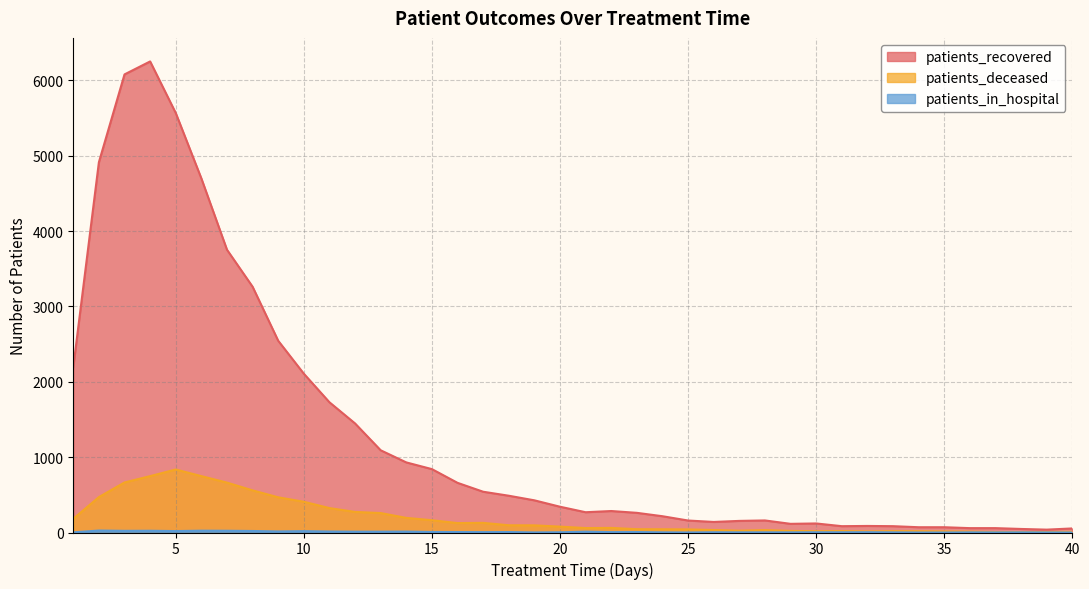

At which category is the sum across all series the highest?

4